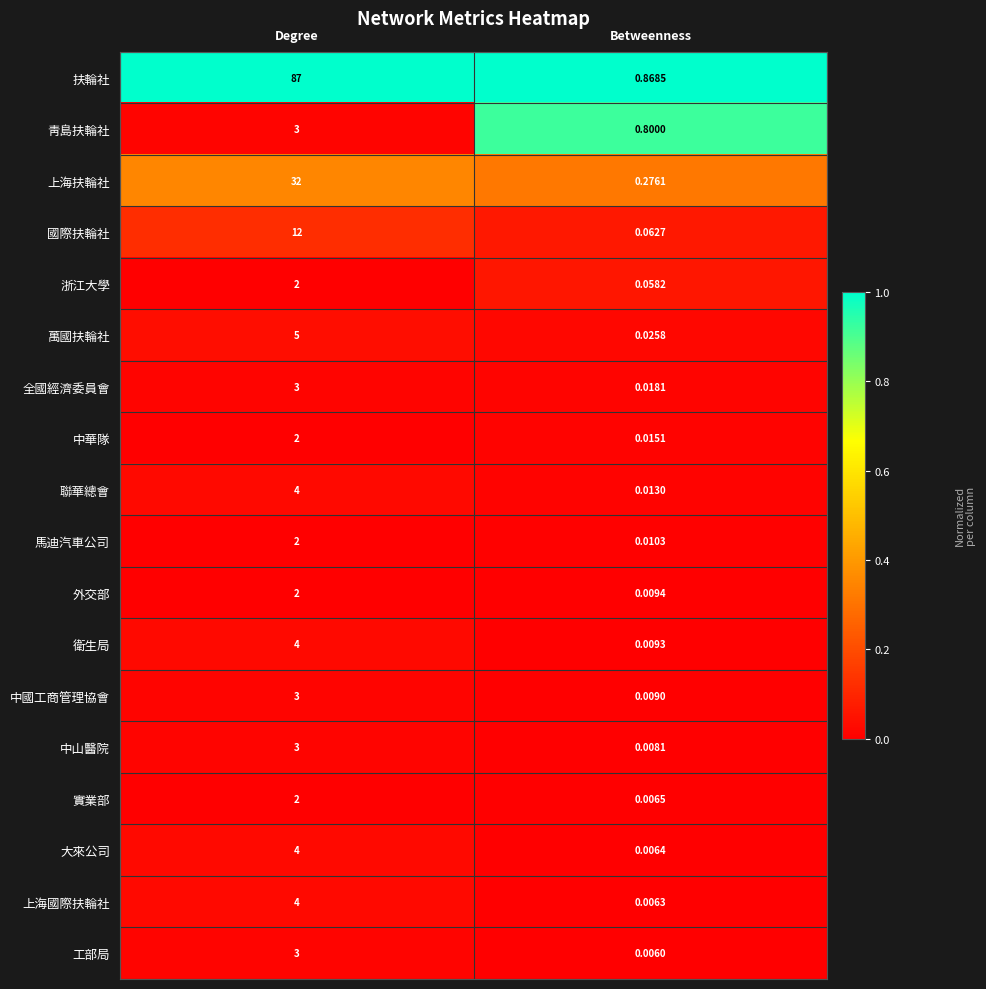

At Betweenness, list the series in order from largest to smallest.

扶輪社, 靑島扶輪社, 上海扶輪社, 國際扶輪社, 浙江大學, 萬國扶輪社, 全國經濟委員會, 中華隊, 聯華總會, 馬迪汽車公司, 外交部, 衛生局, 中國工商管理協會, 中山醫院, 實業部, 大來公司, 上海國際扶輪社, 工部局